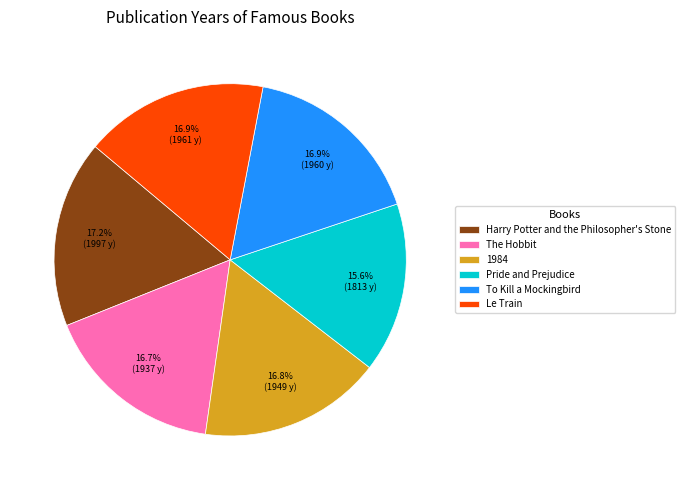

Does Harry Potter and the Philosopher's Stone account for over 50% of the chart?

No